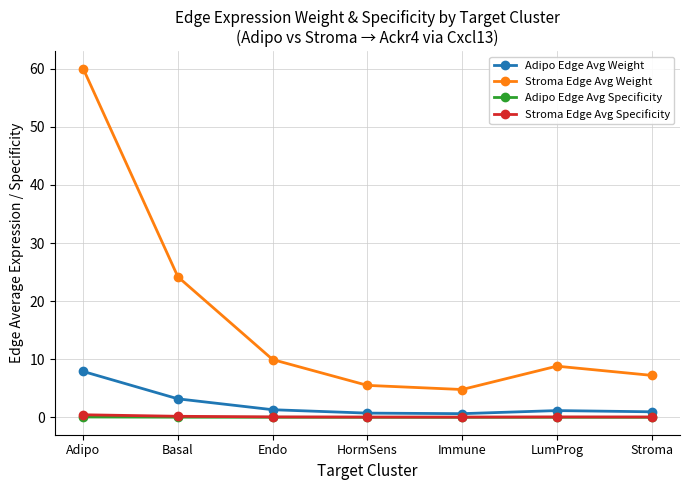

How many series are shown in this chart?

4